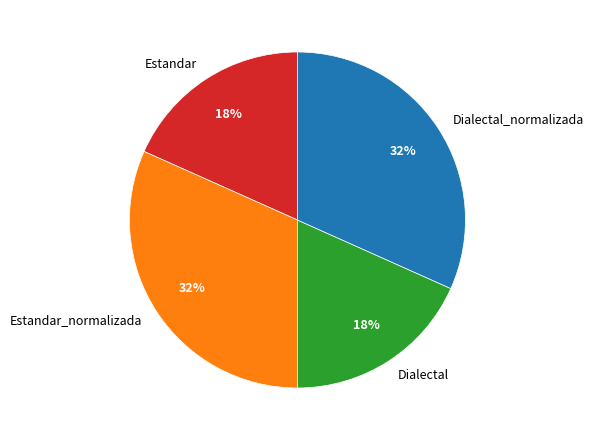

Do Estandar_normalizada and Dialectal_normalizada together represent more than half of the pie?

Yes